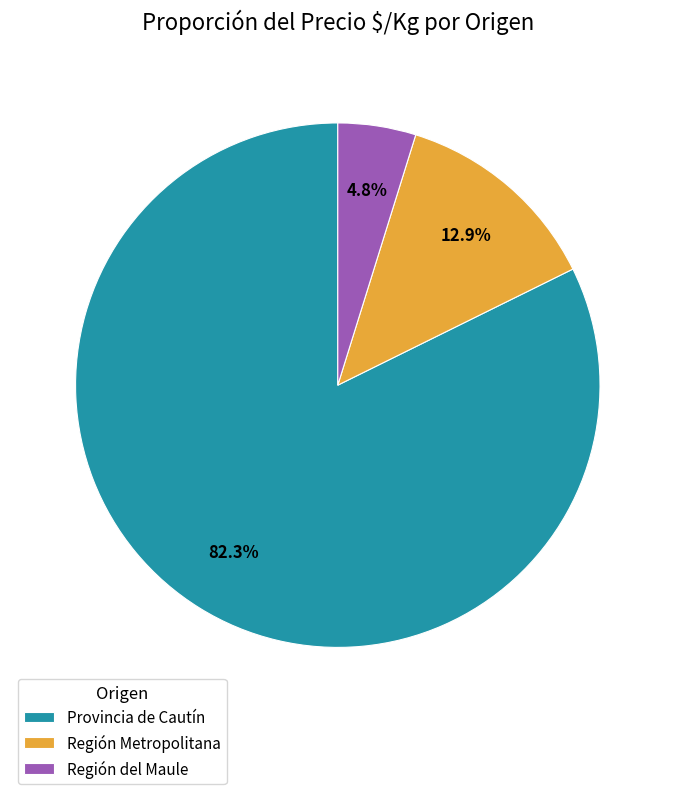

Which slice is the largest?

Provincia de Cautín